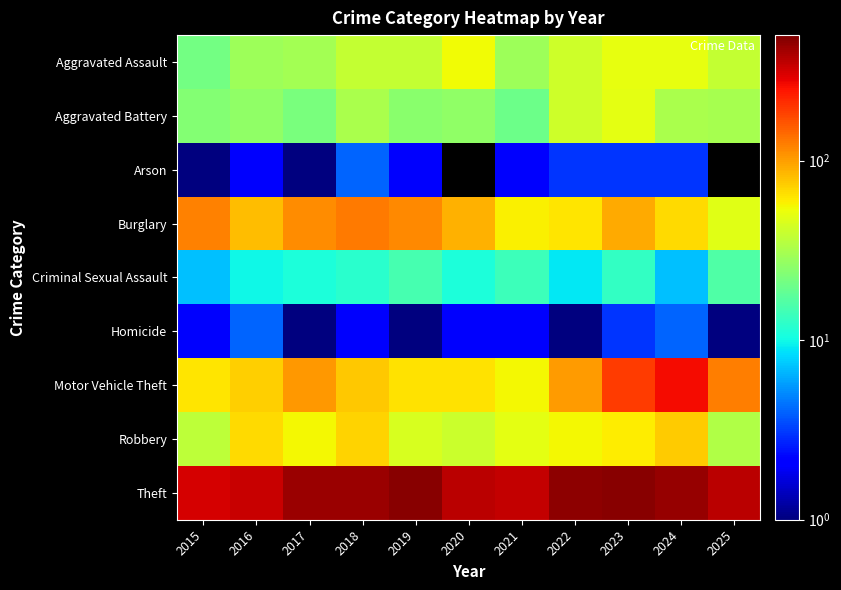

True or false: Criminal Sexual Assault has a value of 10.0 at 2016.

True